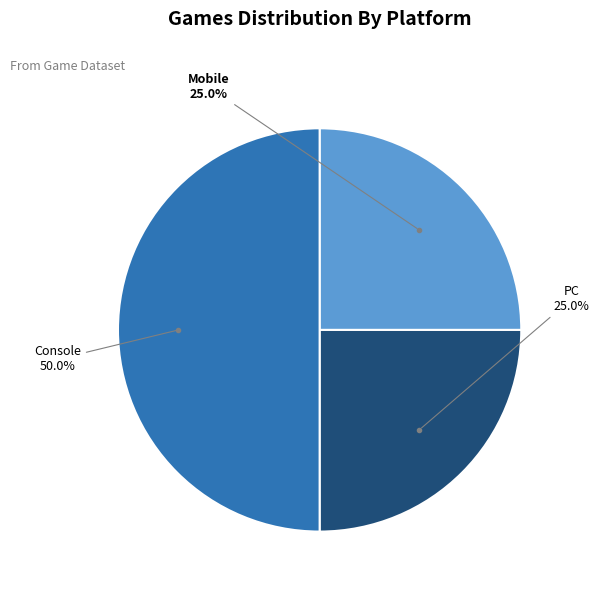

How many slices are in this pie chart?

3